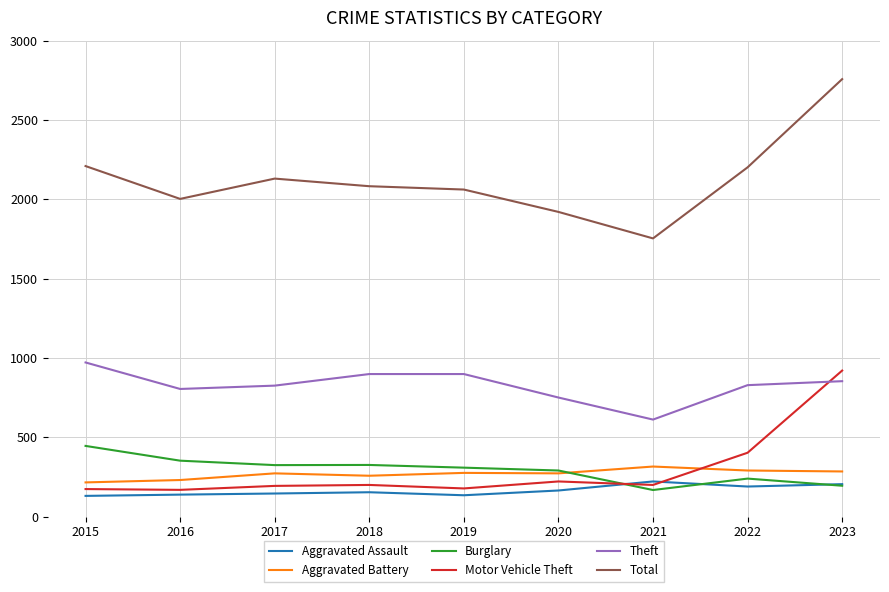

What is the approximate value of Burglary at 2020, to the nearest 10?

290